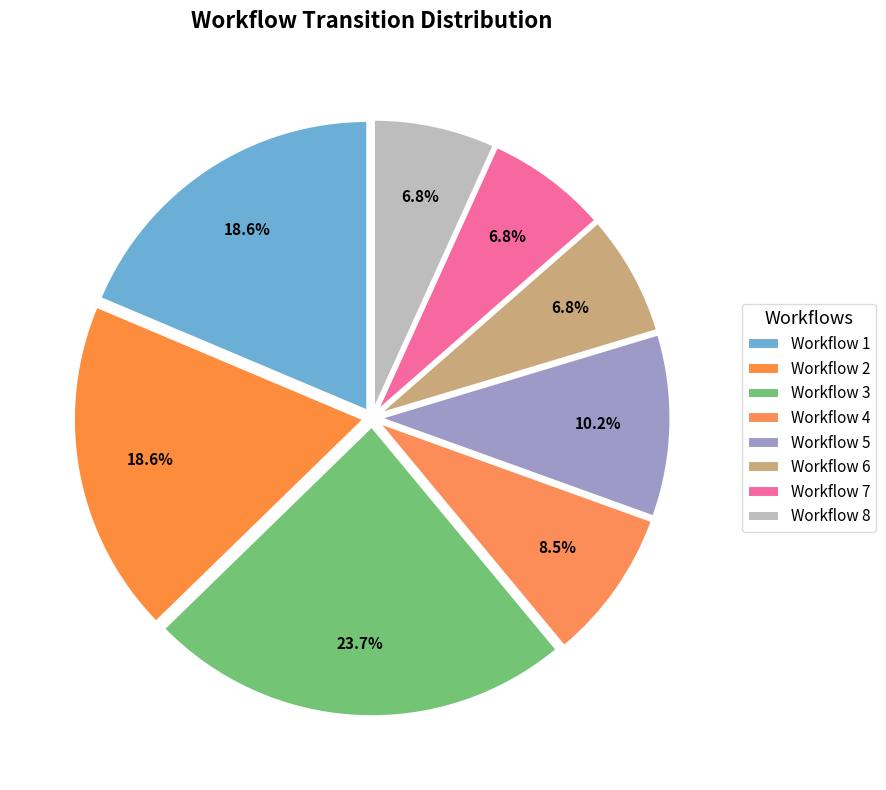

What portion of the pie excludes Workflow 8?

93.2%